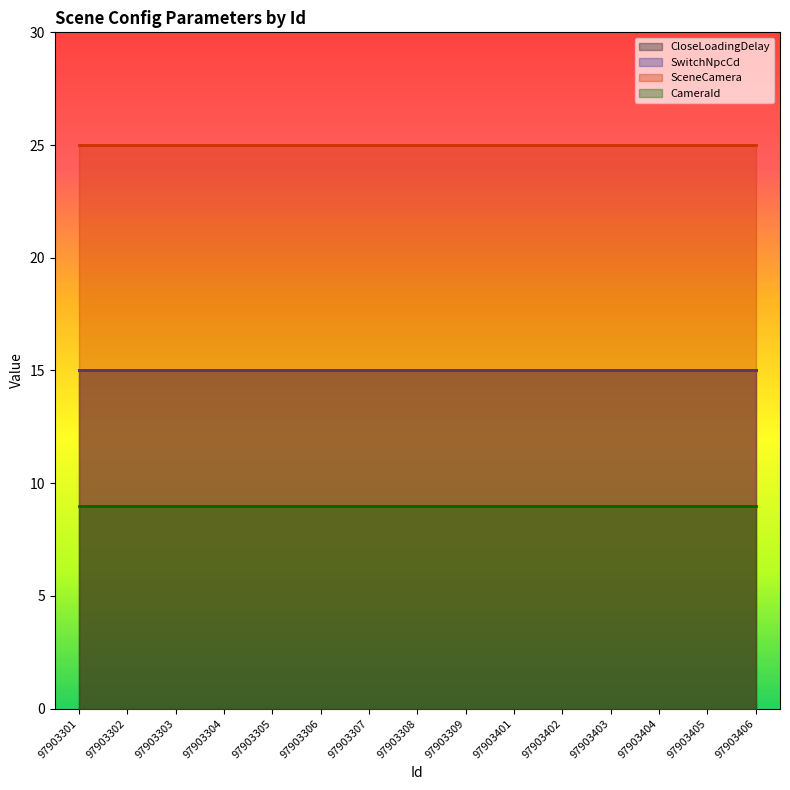

At which category does the chart reach its peak across all series?

97903301